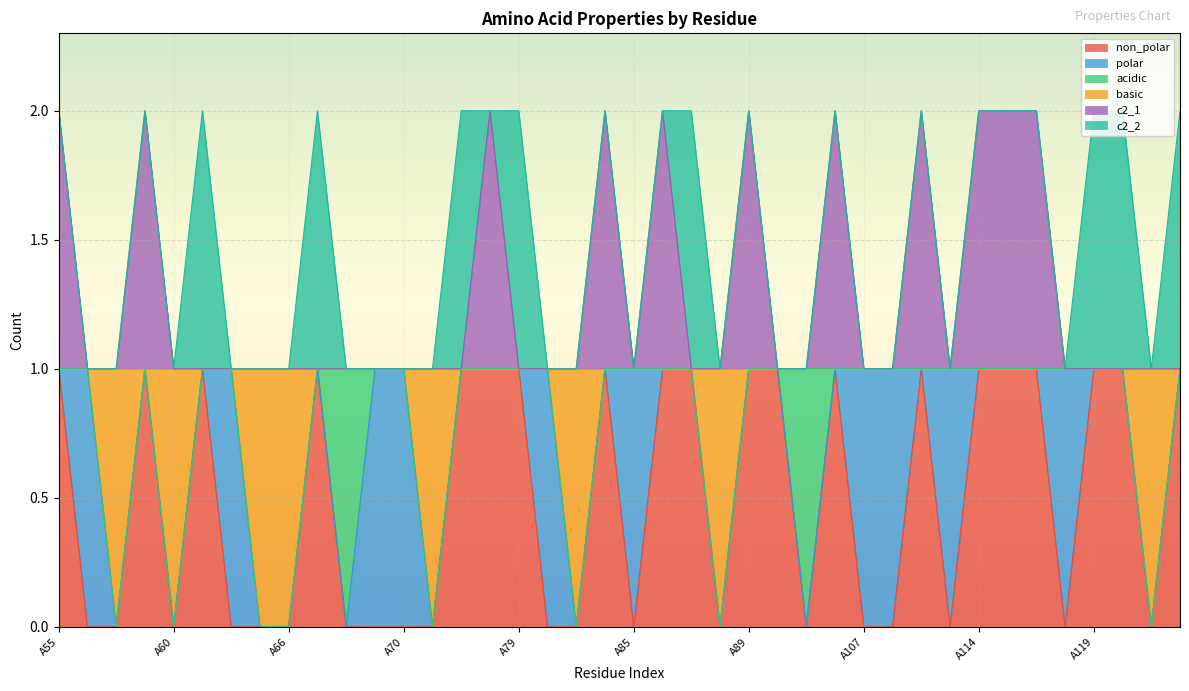

How many lines are shown in the chart?

6